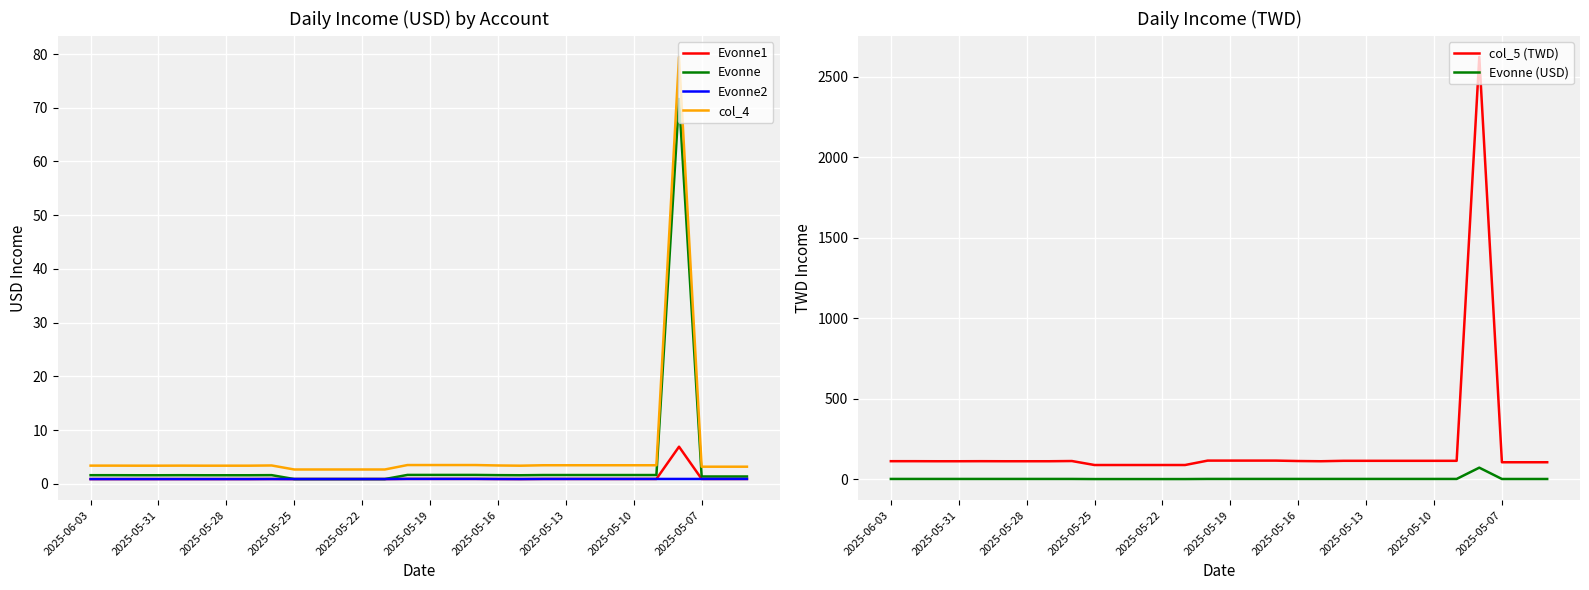

What is the difference between the maximum and second lowest values in the Evonne (USD) series?

70.8